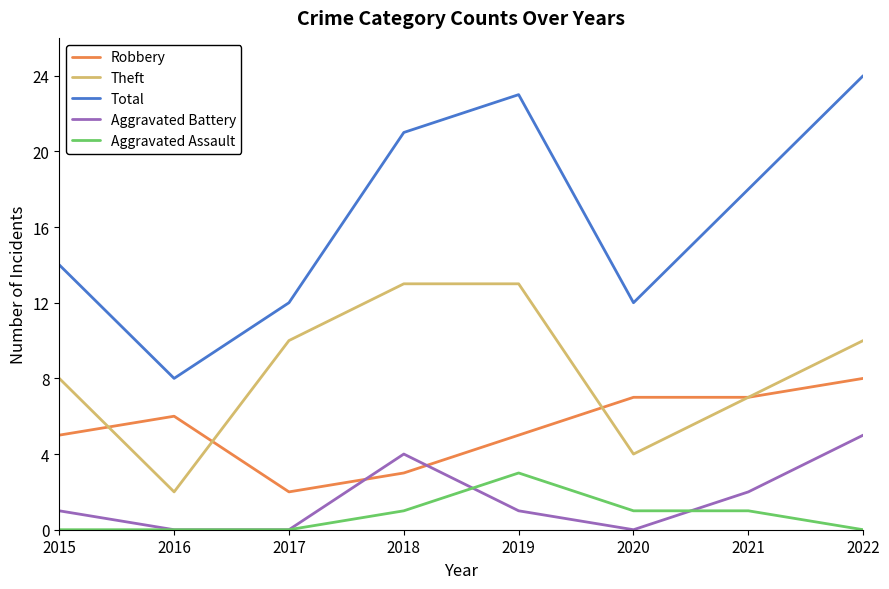

True or false: Aggravated Assault and Robbery intersect in this chart.

False